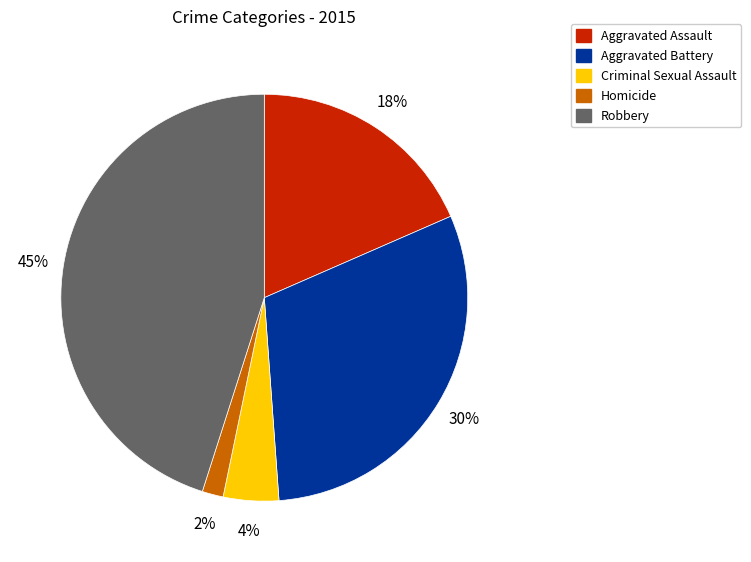

Is it true that Robbery is 38% of the pie?

False